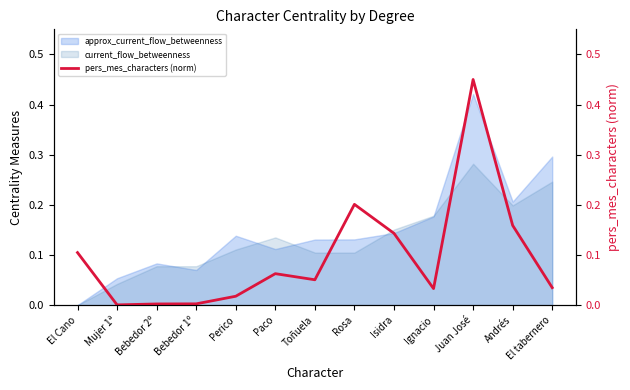

Is it true that the value at Isidra is 0.0?

False